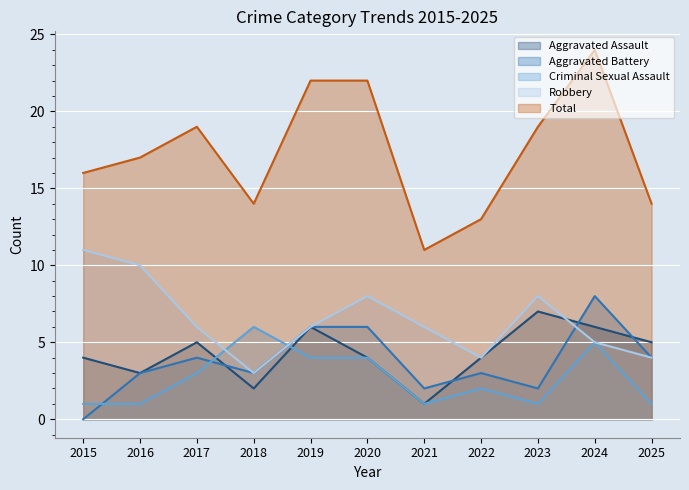

At which label does Aggravated Battery first exceed 3?

2017